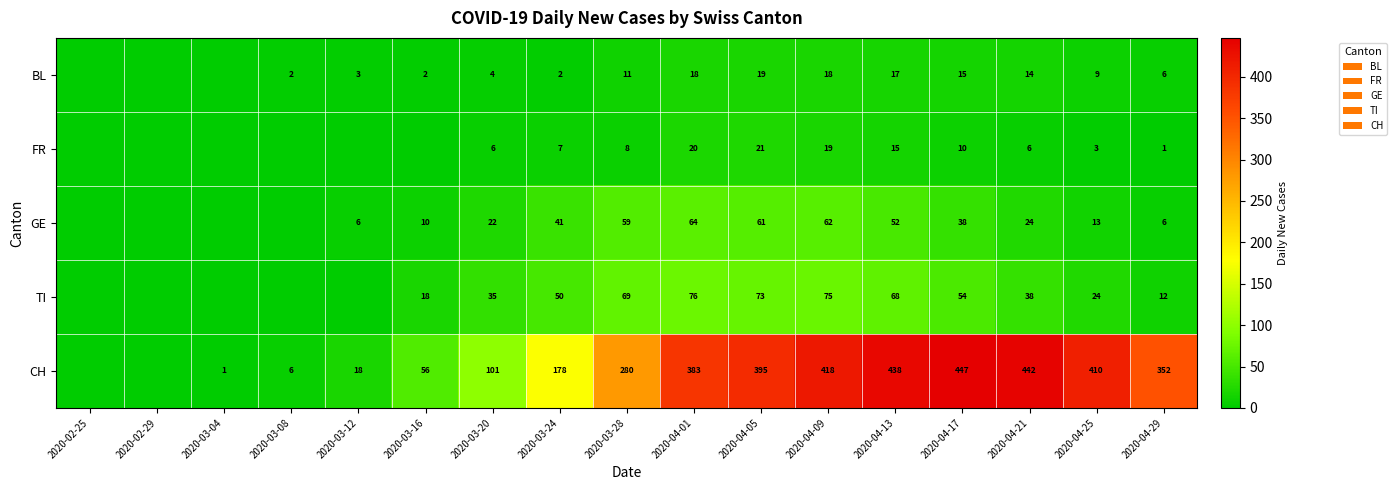

True or false: BL has a value of 9 at 2020-04-29.

False